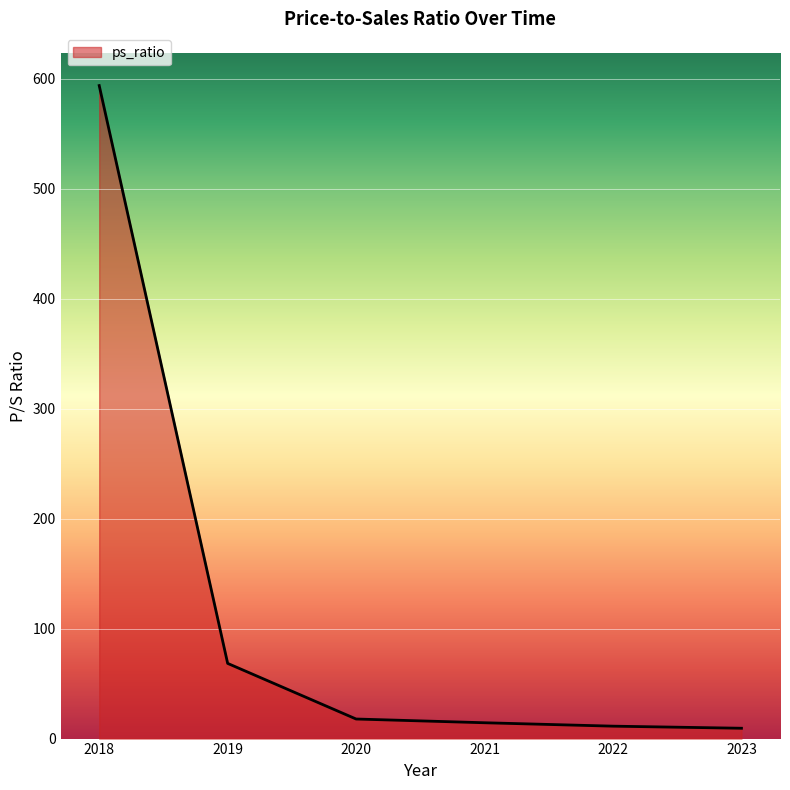

True or false: the data shows 11.3 at 2022.

True